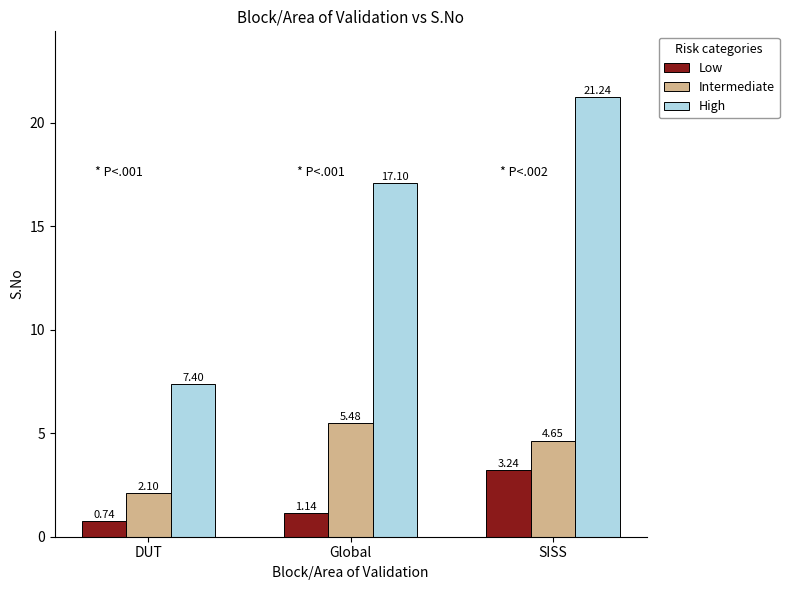

At which label does Low first exceed 1?

Global